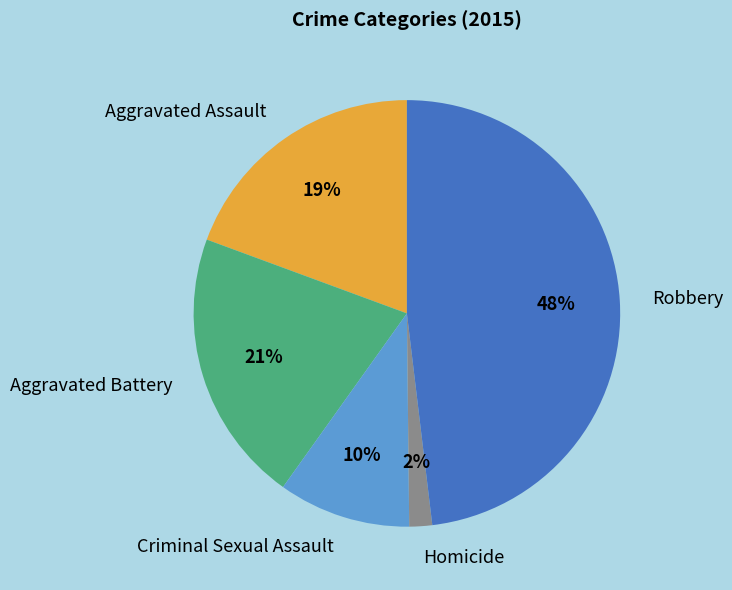

How many segments does this pie chart have?

5